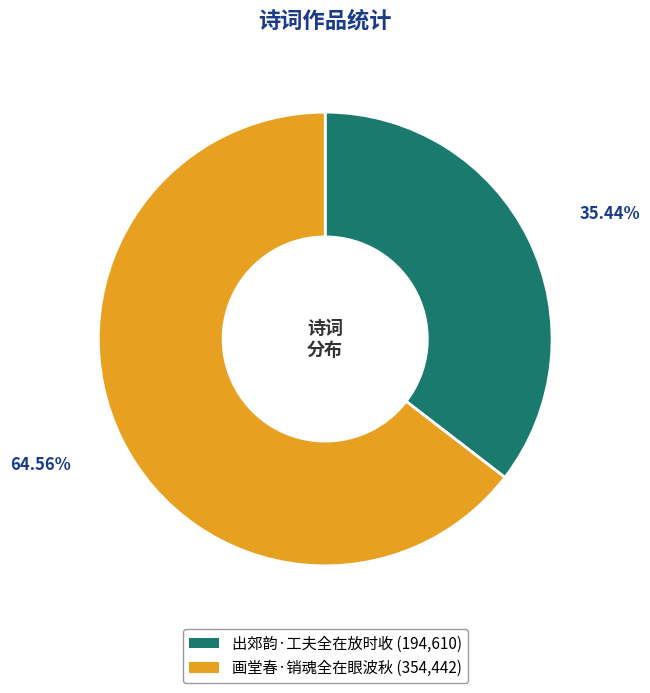

To the nearest percent, what percentage of the pie is 出郊韵·工夫全在放时收?

35%